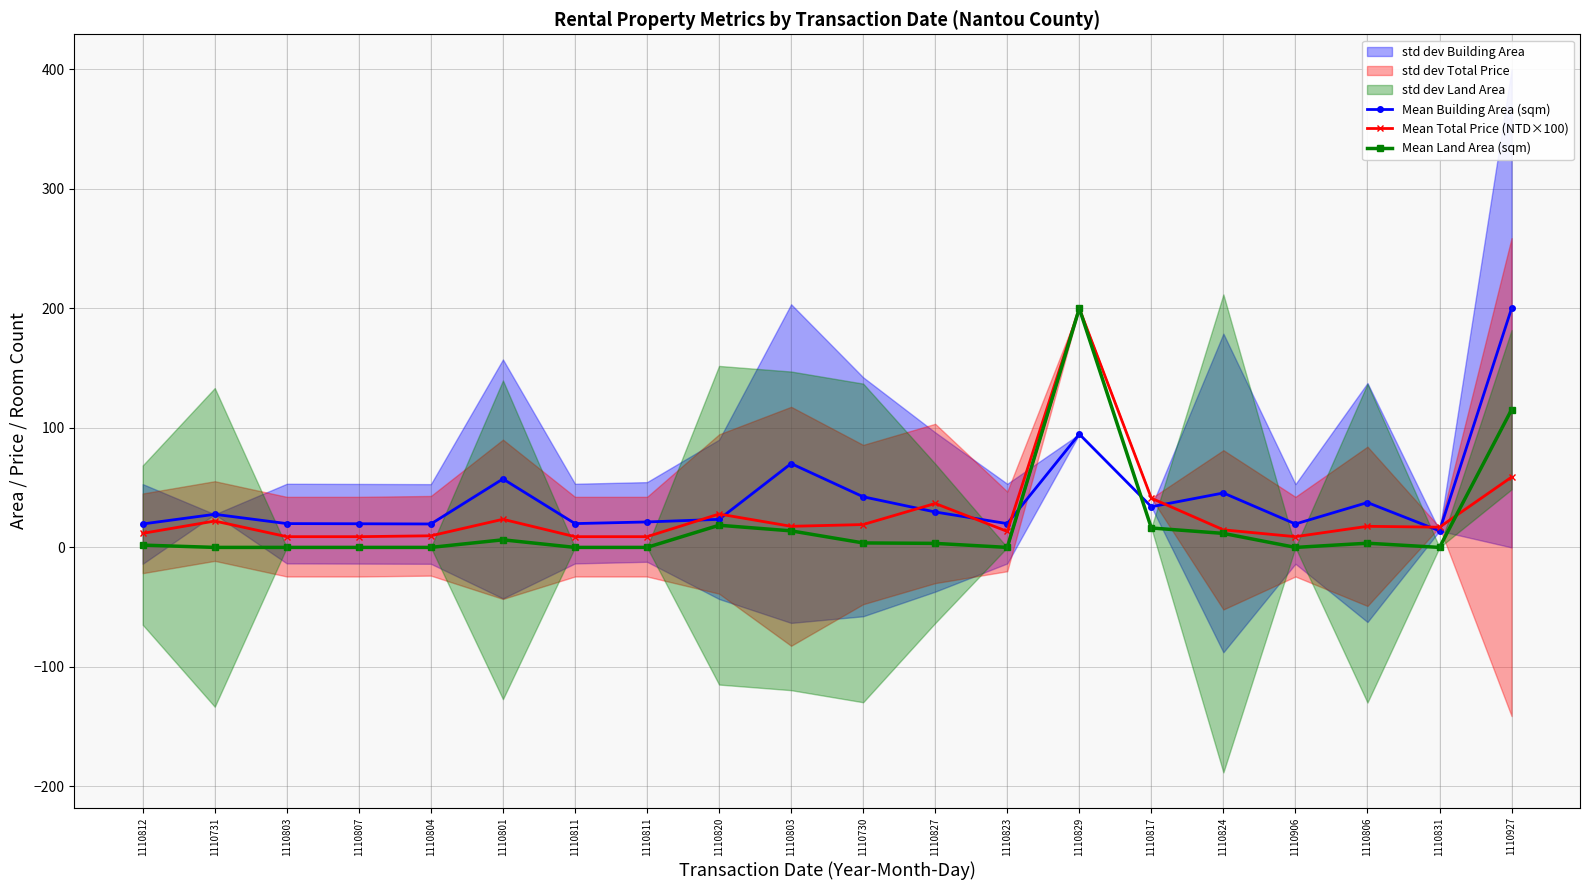

True or false: Mean Building Area (sqm) has more than 1 points higher than both neighbors.

True